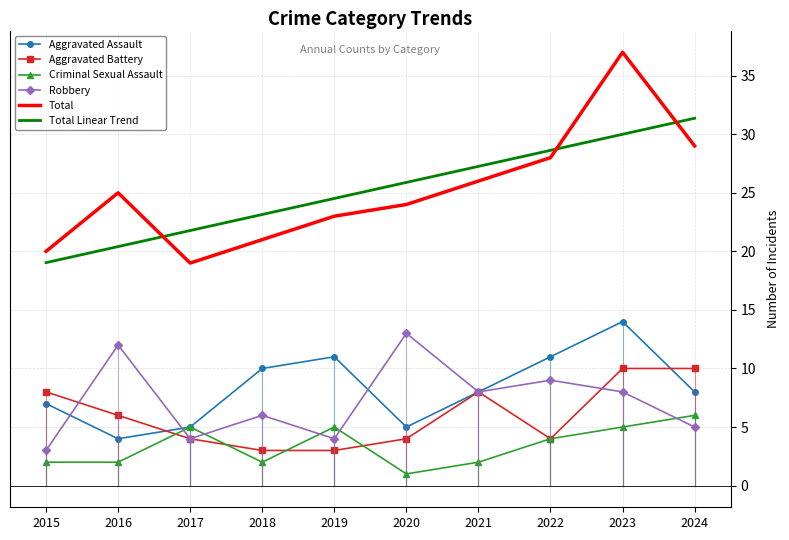

What are all the series names shown in the legend?

Aggravated Assault, Aggravated Battery, Criminal Sexual Assault, Robbery, Total, Total Linear Trend